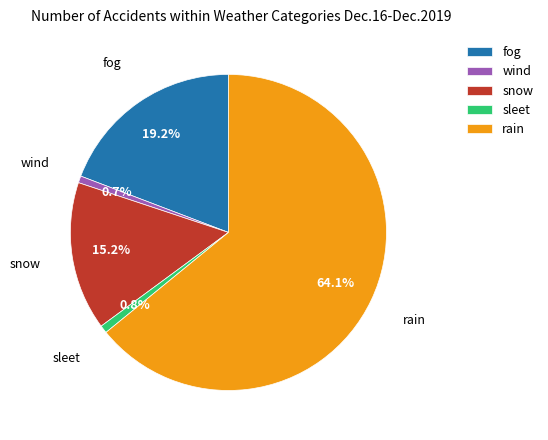

Which category has the biggest portion of the pie?

rain